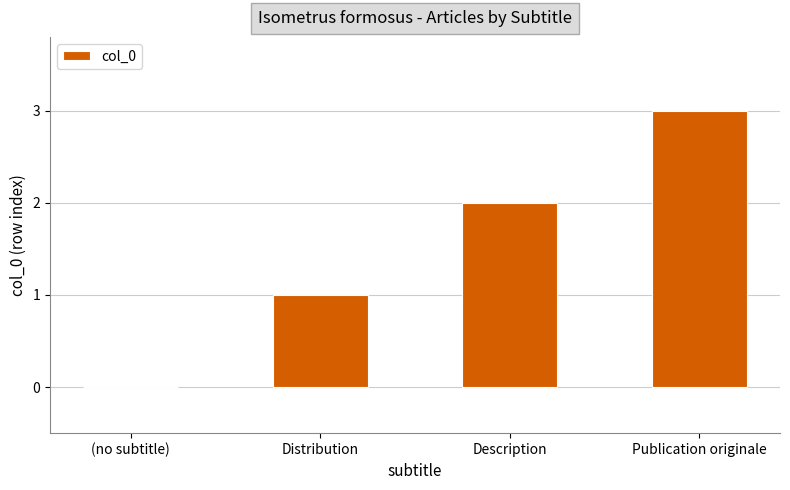

Where is the data nearest to the value 1?

Distribution